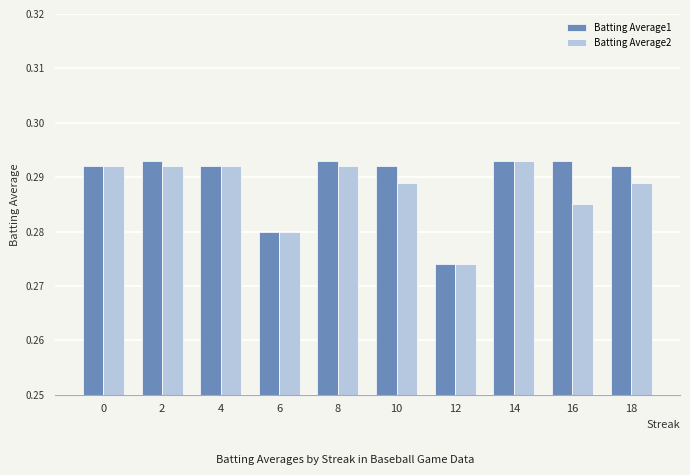

At which label does Batting Average1 reach its minimum?

12